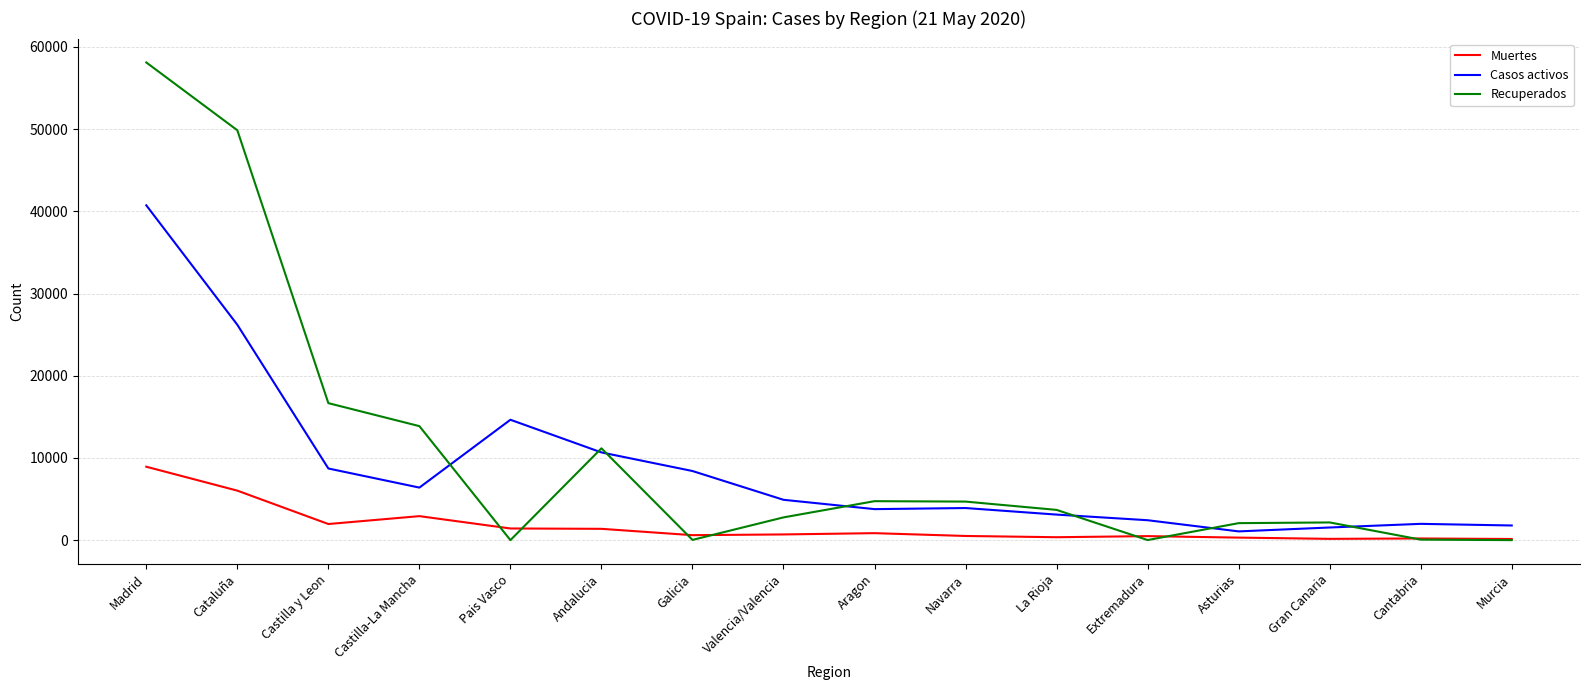

At which label does Recuperados first exceed 3679?

Madrid